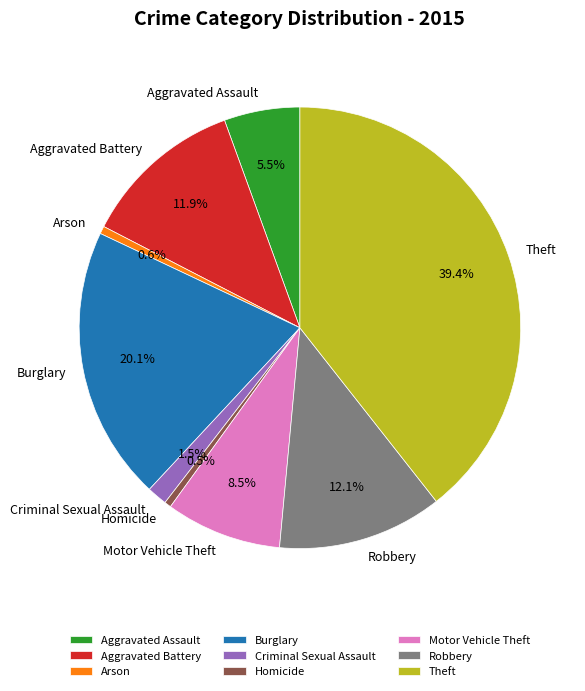

The Arson slice represents 1% of the pie. True or false?

True